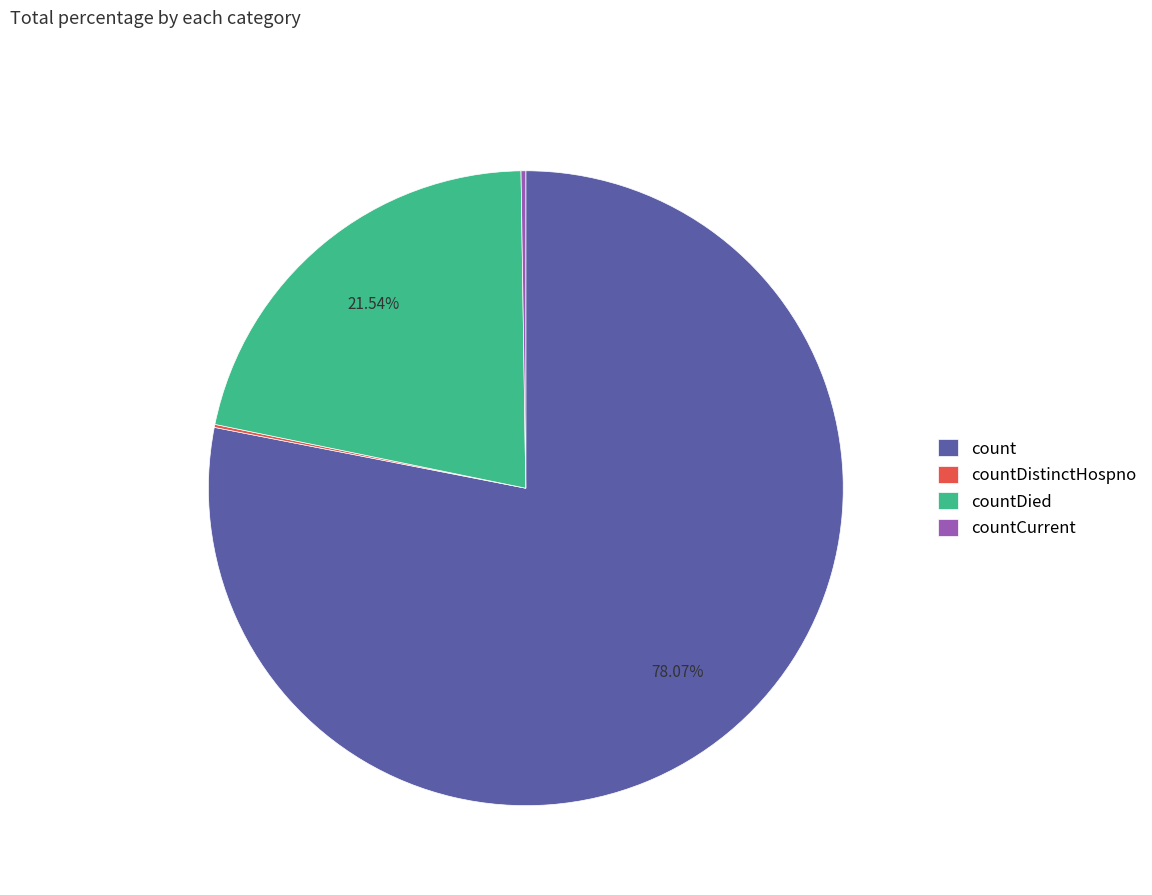

Does count represent more than half of the total?

Yes